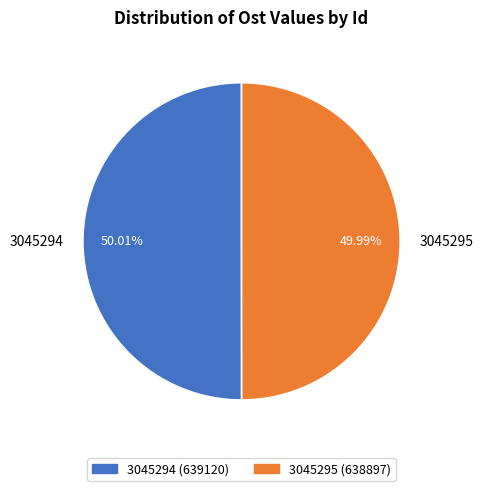

Is there a majority slice in this chart?

Yes